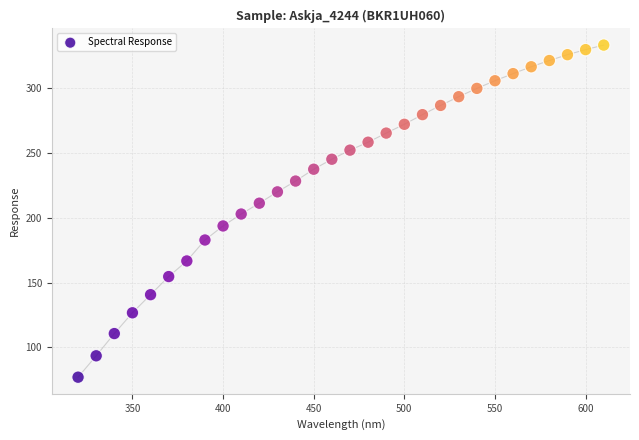

What is the range of Y values (max minus min)?

256.2